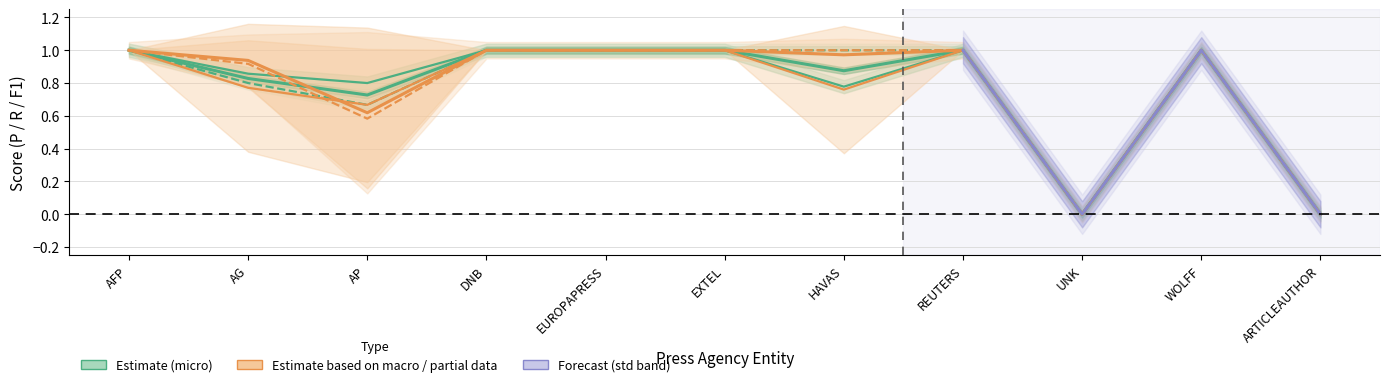

What is the sum of all Estimate (macro-P) values?

8.2